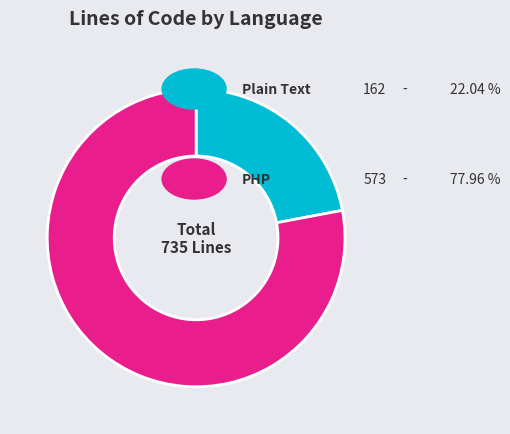

Count the number of slices in the pie.

2